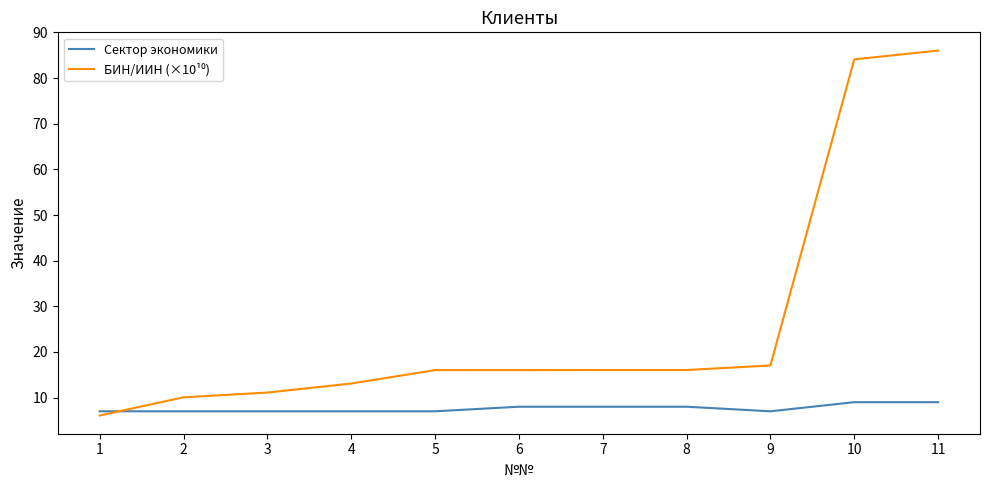

Count the number of data series in this chart.

2